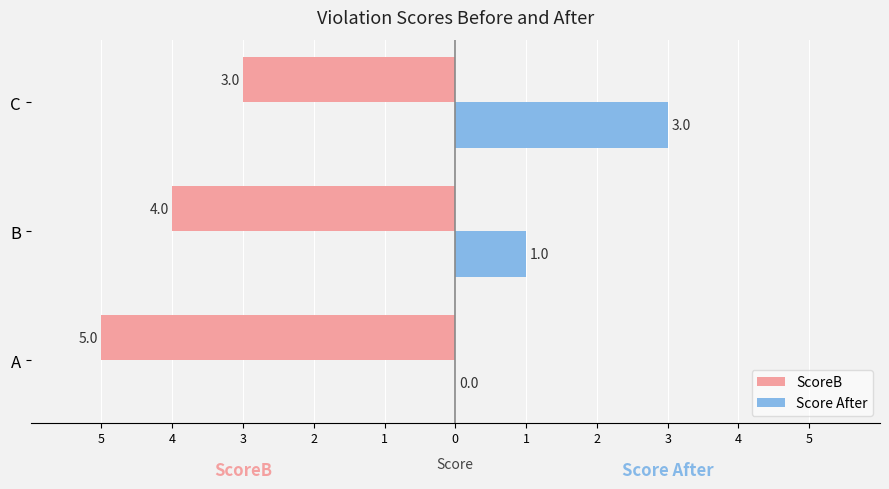

What are all the series names shown in the legend?

ScoreB, Score After